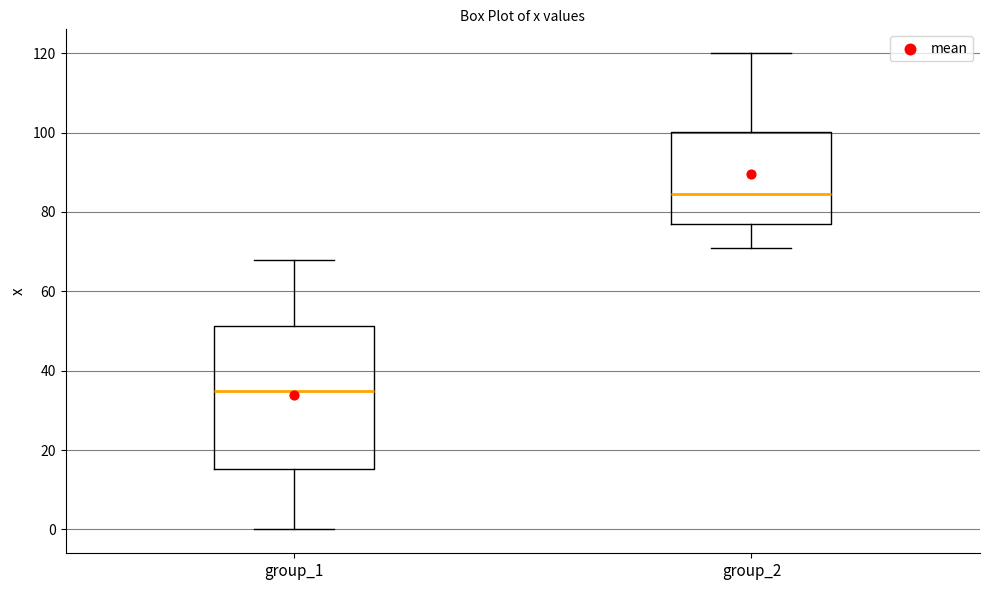

Reading left to right, read every box against the y-axis: the position of its median line, the range the box covers, and the ends of its whiskers. The values are not printed on the chart, so give them approximately, as read against the axis.

group_1: median 36, box 16 to 52, whiskers 0 to 68
group_2: median 84, box 76 to 100, whiskers 70 to 120